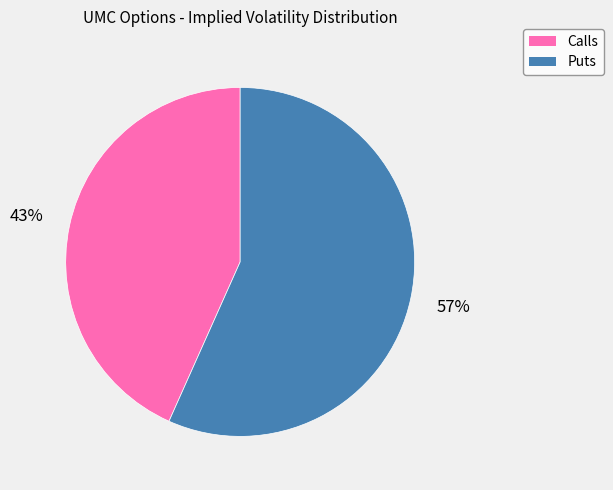

To the nearest percent, what is the average slice percentage?

50%